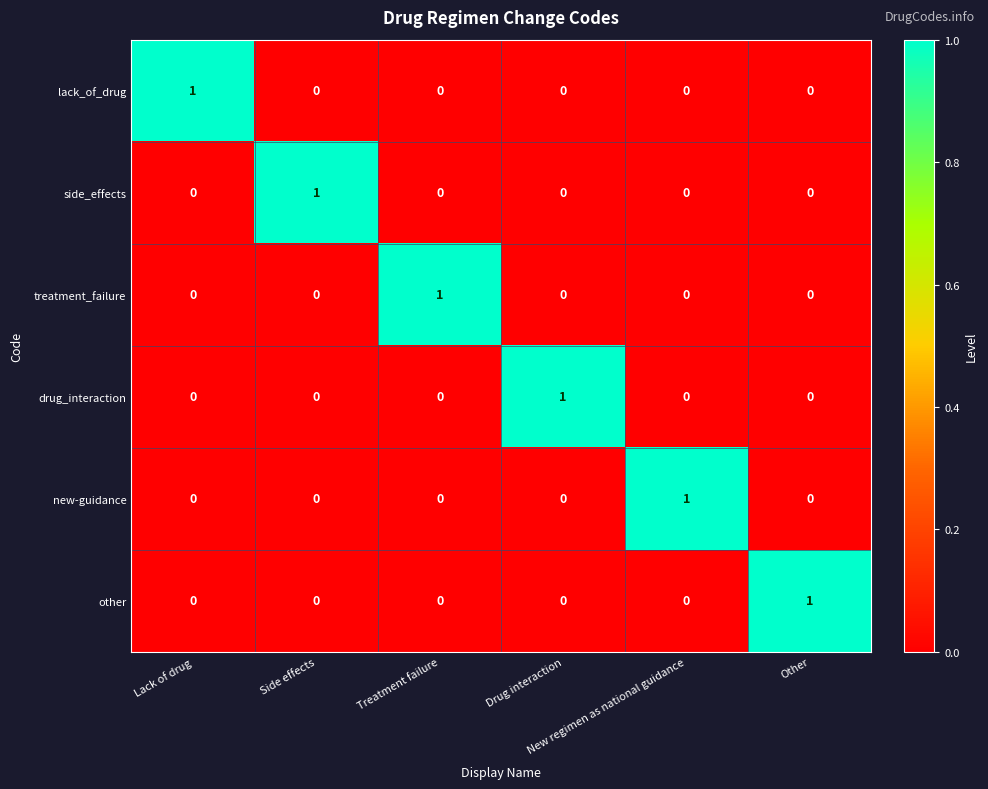

Count the drug_interaction values in the range 0 to 1.

6